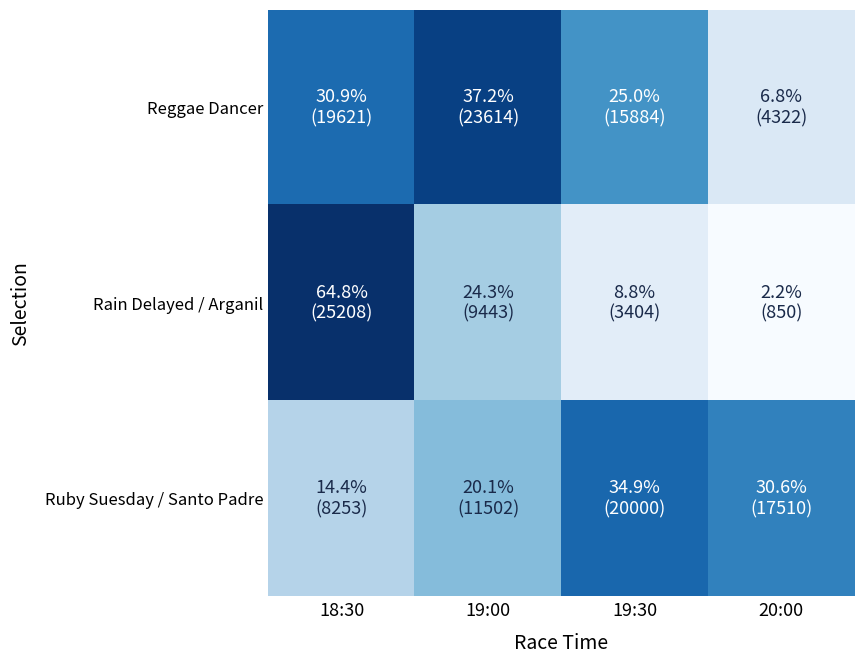

Reading right to left, transcribe all the data shown in this chart.

Reggae Dancer: 20:00=4322.4	19:30=15884.3	19:00=23613.5	18:30=19621.2
Rain Delayed / Arganil: 20:00=849.9	19:30=3404.4	19:00=9442.5	18:30=25207.6
Ruby Suesday / Santo Padre: 20:00=17510.1	19:30=19999.9	19:00=11501.8	18:30=8253.0